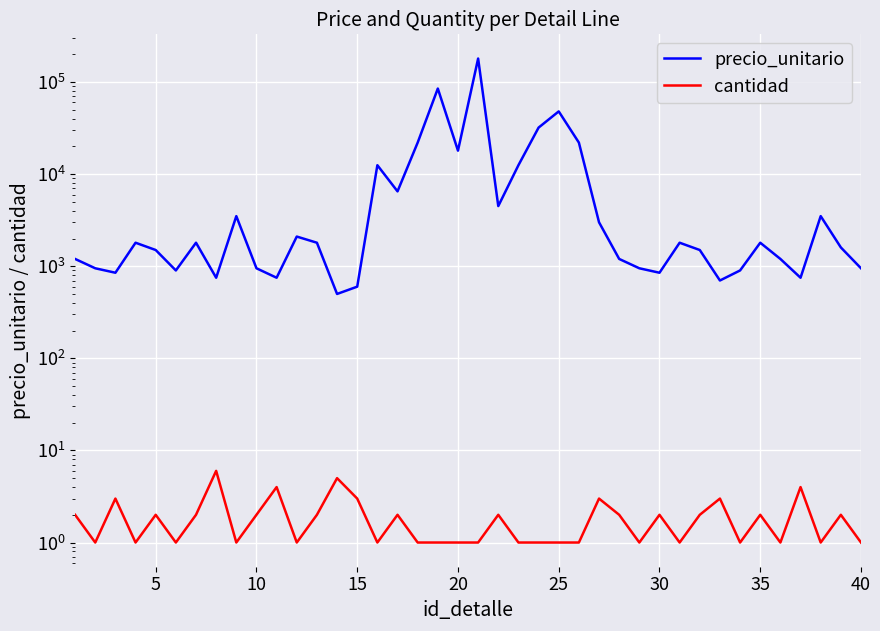

How many series are shown in this chart?

2